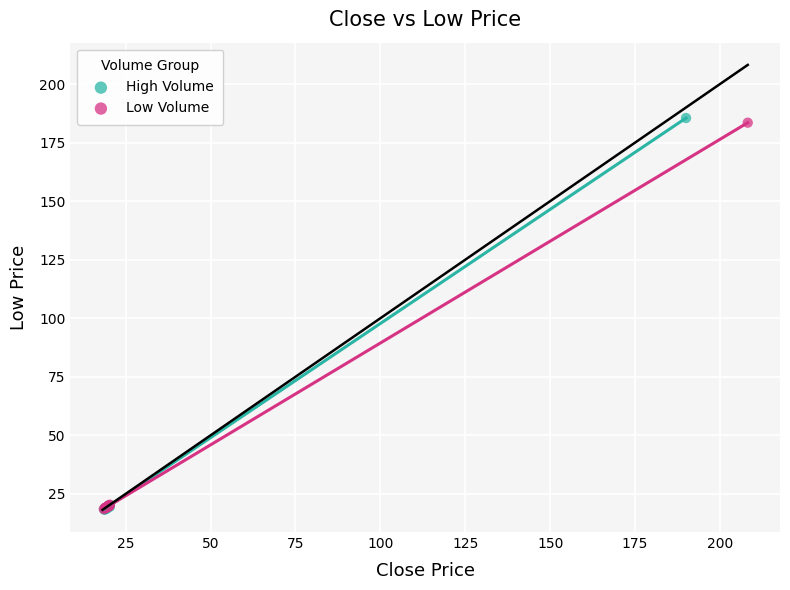

Which series reaches the maximum Y coordinate?

High Volume